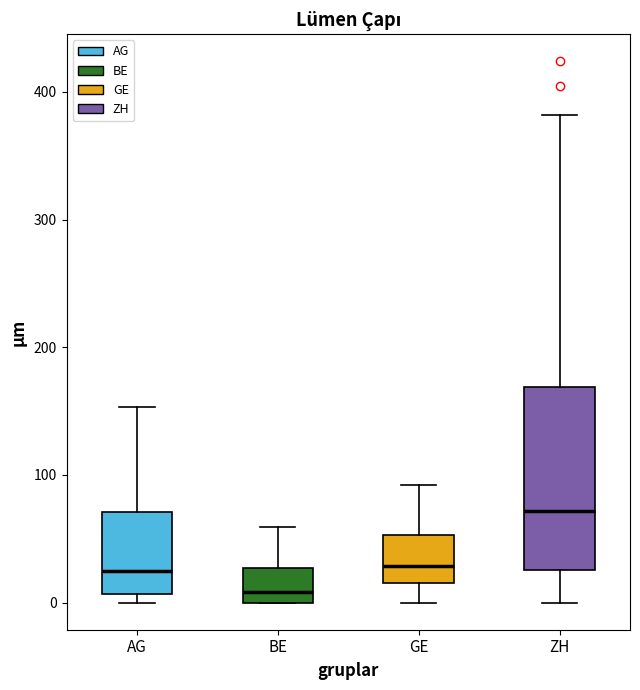

Which box is the tallest, from its lower edge to its upper edge?

ZH